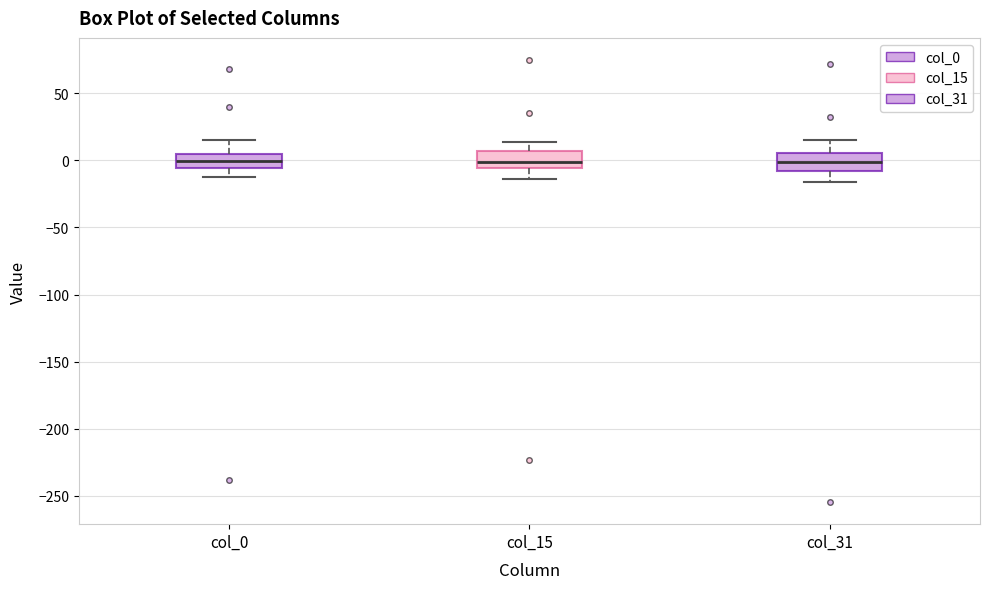

Reading left to right, transcribe this box plot: for each box, give where its median line is, the range the box spans, and where its two whiskers end, as read against the y-axis. The values are not printed on the chart, so give them approximately, as read against the axis.

col_0: median 0, box -5 to 5, whiskers -15 to 15
col_15: median 0, box -5 to 5, whiskers -15 to 15
col_31: median 0, box -10 to 5, whiskers -15 to 15